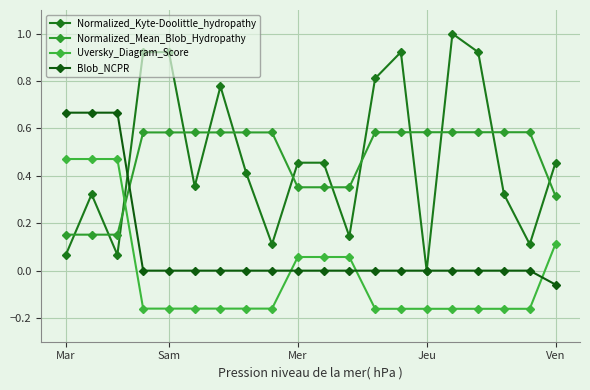

List the series in order of their peak value, highest first.

Normalized_Kyte-Doolittle_hydropathy, Blob_NCPR, Normalized_Mean_Blob_Hydropathy, Uversky_Diagram_Score